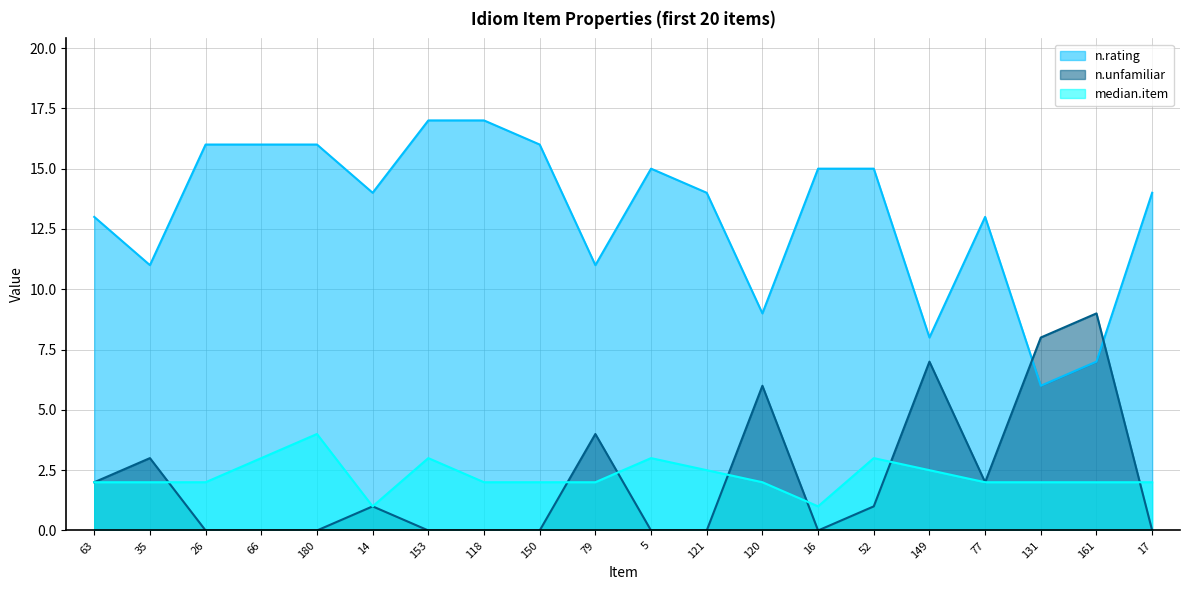

True or false: n.unfamiliar has more than 0 points higher than both neighbors.

True